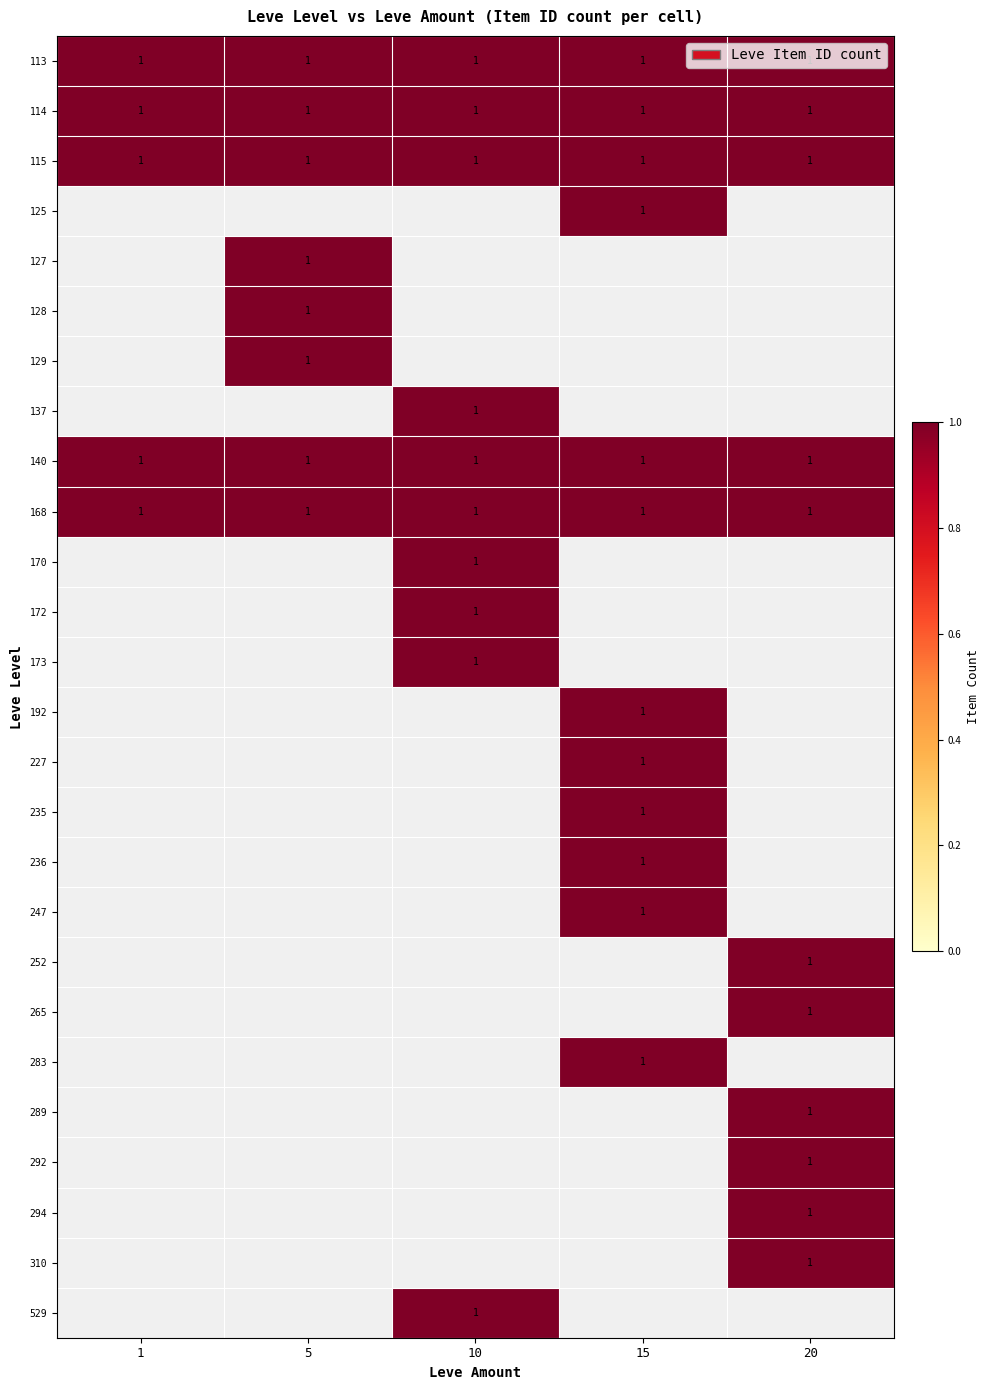

At how many categories does at least one series exceed 0?

5